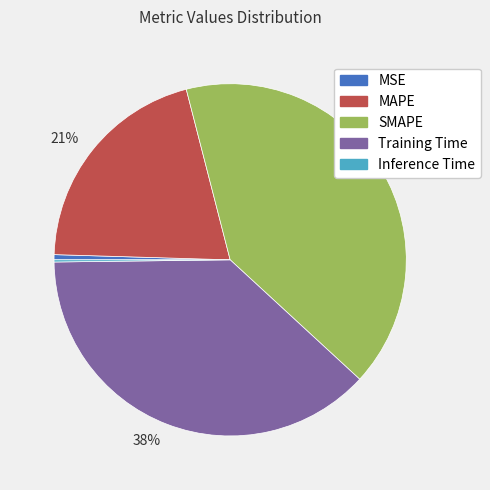

Is there a majority slice in this chart?

No